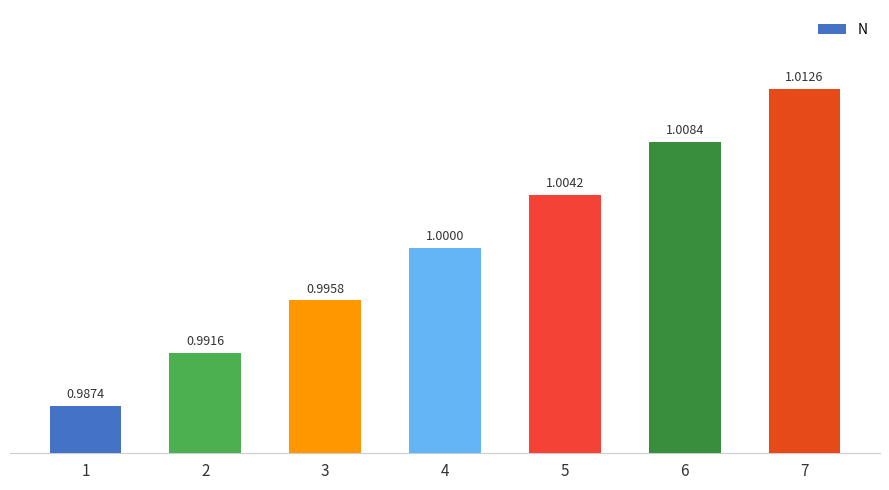

True or false: the data shows 1.0 at 7.

True